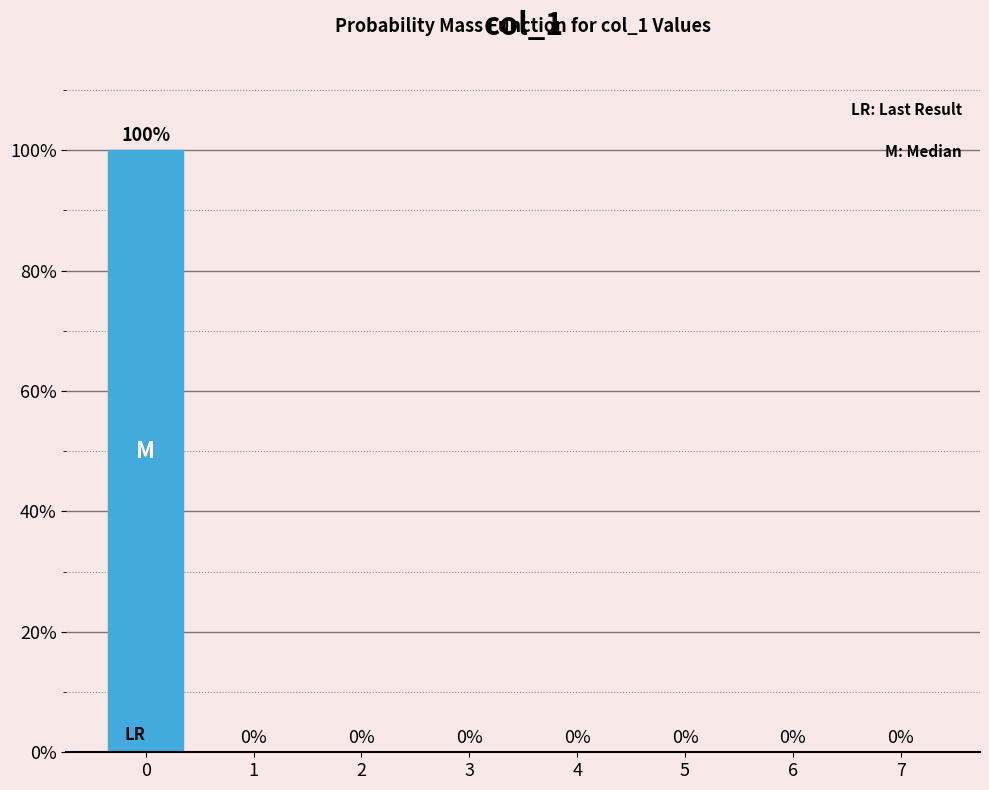

Reading right to left, transcribe all the data shown in this chart.

7=0	6=0	5=0	4=0	3=0	2=0	1=0	0=100